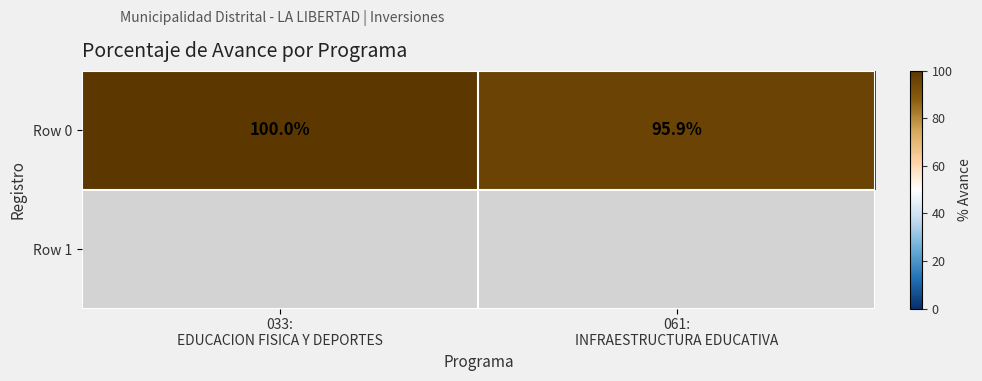

What is the sum of all Row 0 values?

195.9